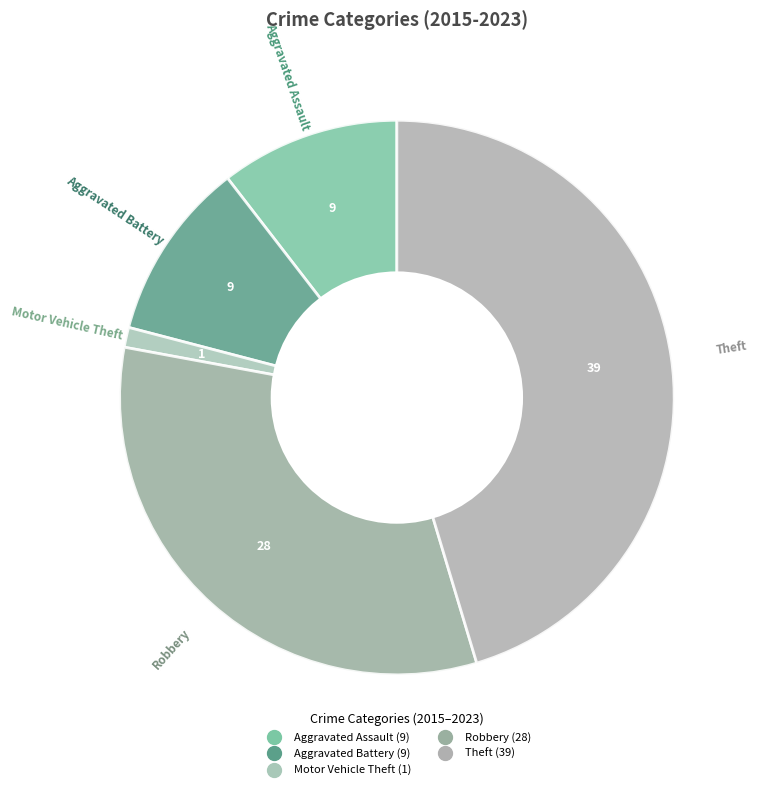

How many segments does this pie chart have?

5